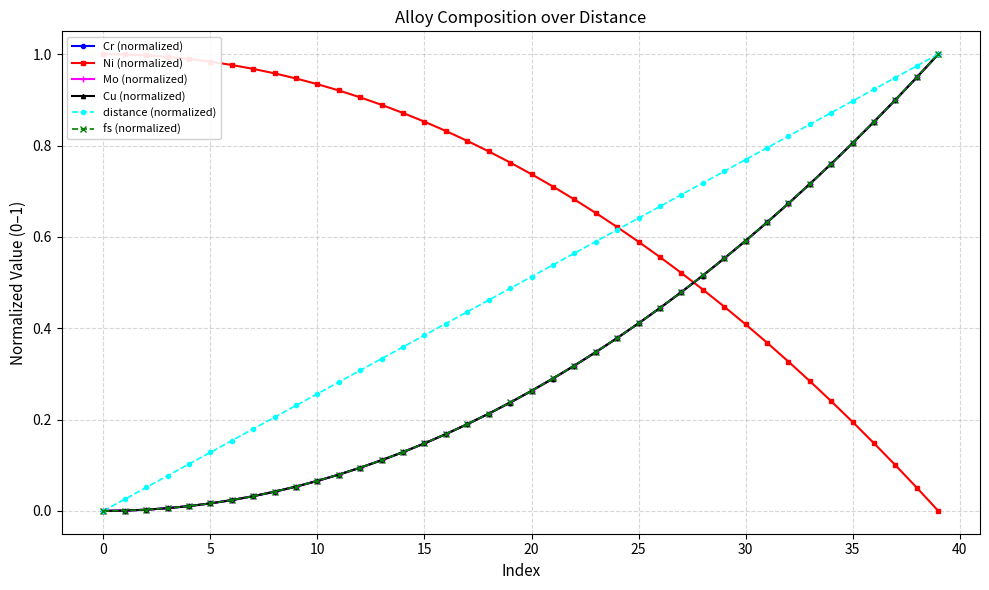

The Cu (normalized) series shows 0.7 at 32. True or false?

True